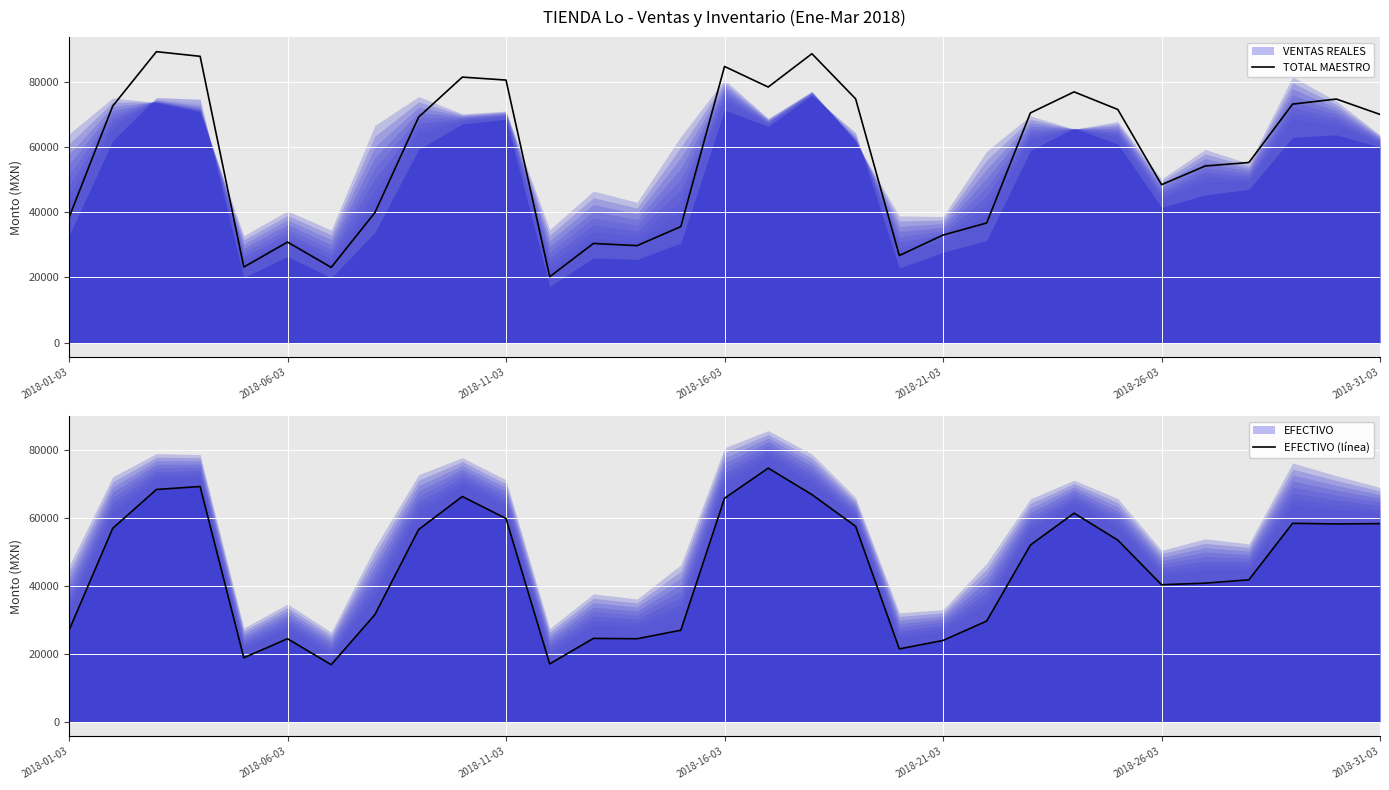

How many data points in TOTAL MAESTRO are less than 69108?

15